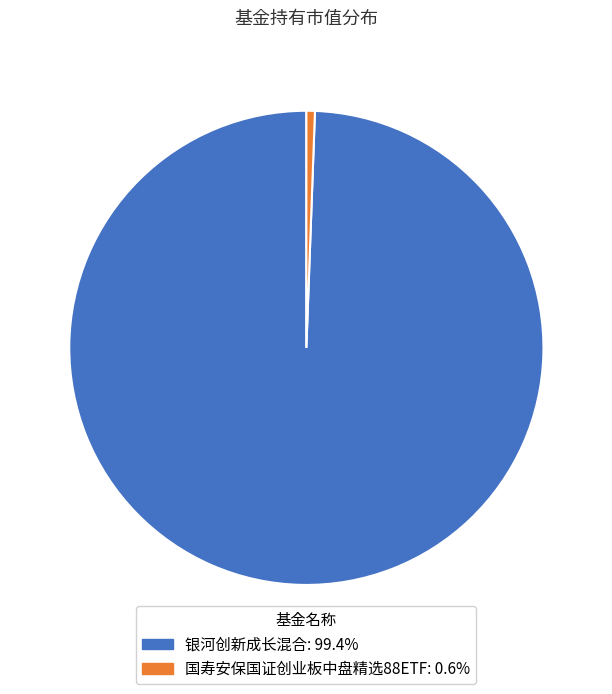

Which category accounts for the majority?

银河创新成长混合